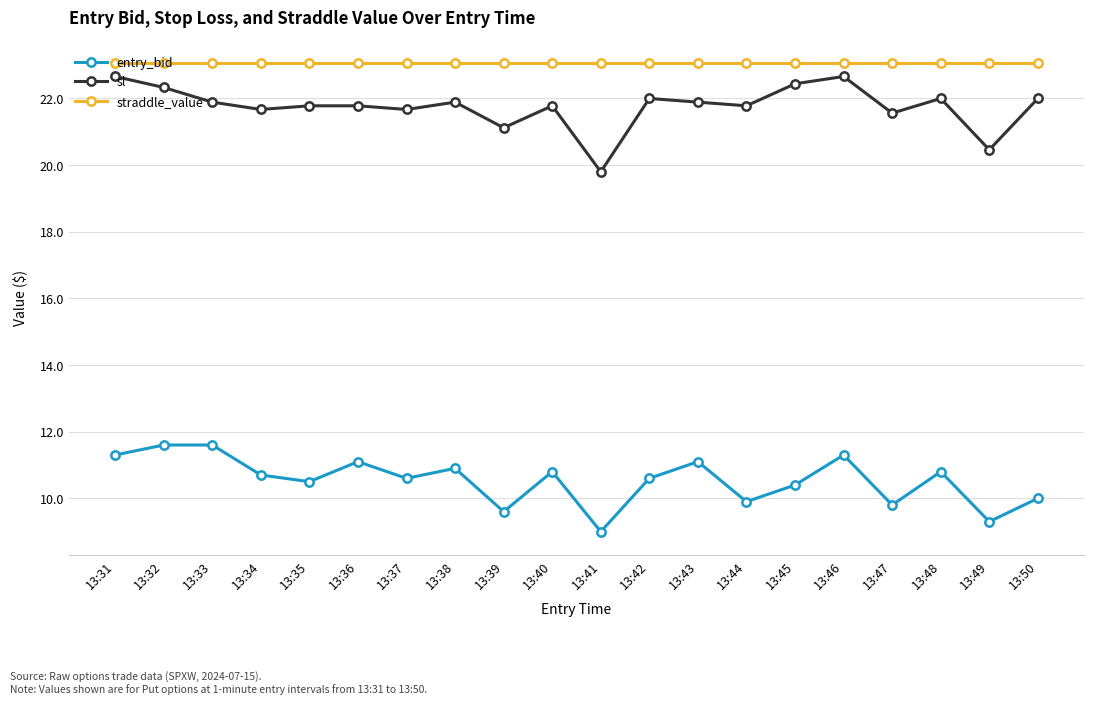

What is the sum of the sl values at 13:50 and 13:33?

43.9